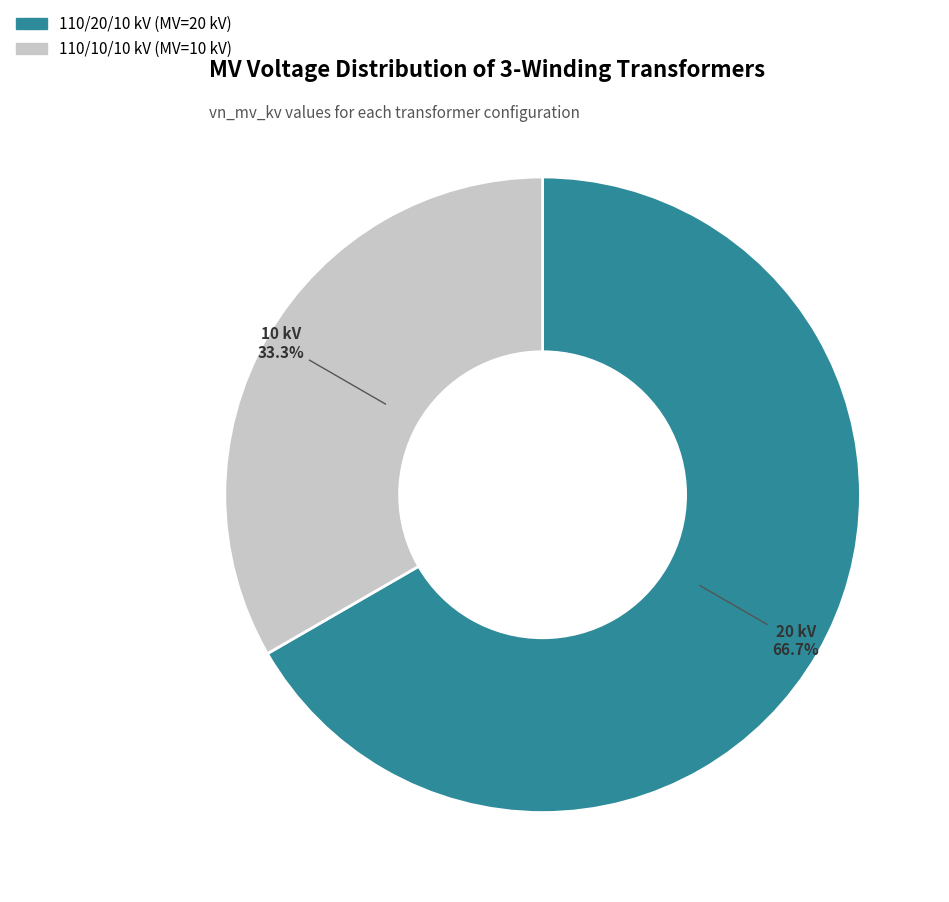

Is there any slice that represents more than half of the pie?

Yes